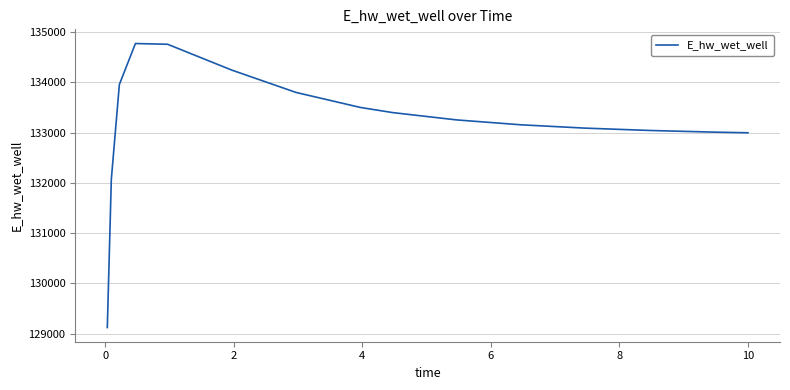

What is the smallest value displayed?

129123.8